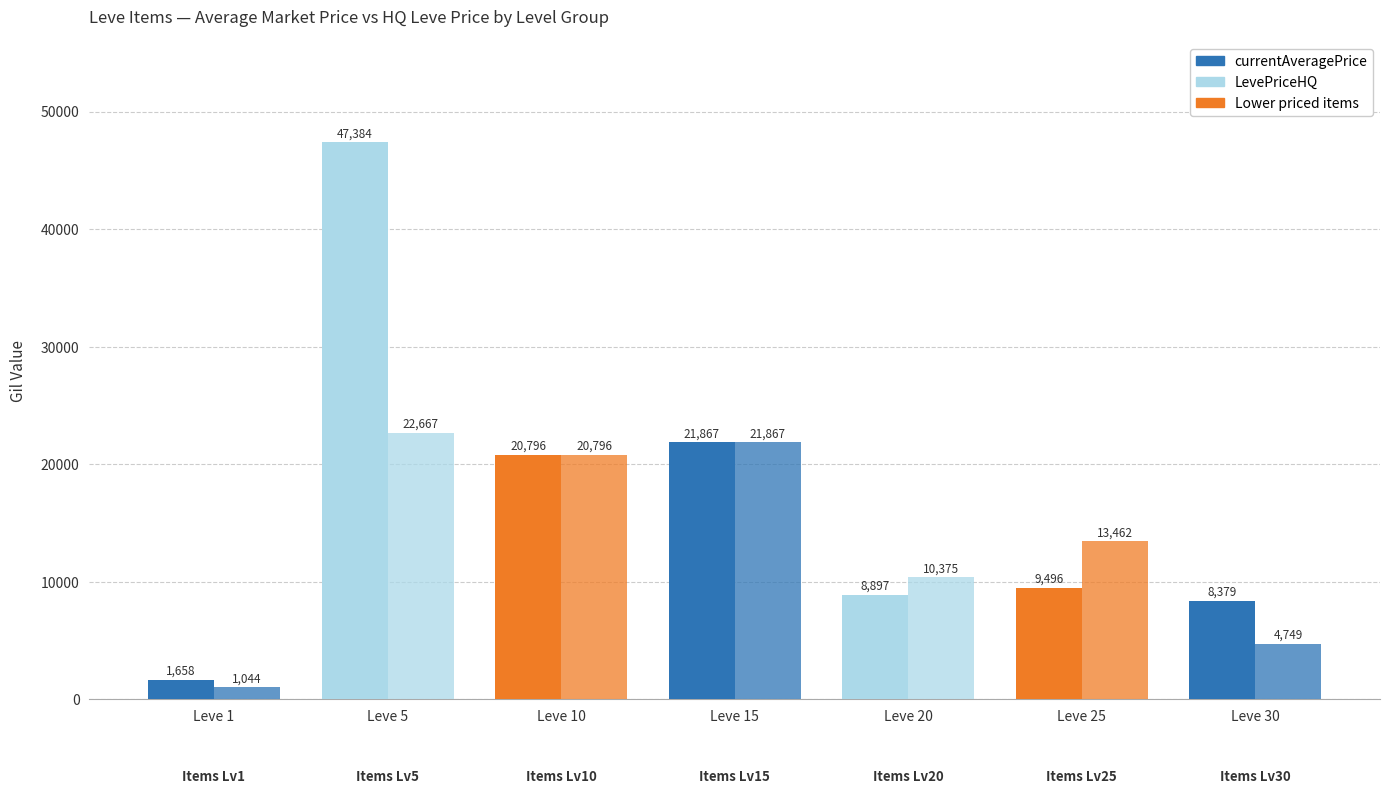

Between Leve 15 and Leve 5, which is larger?

Leve 5